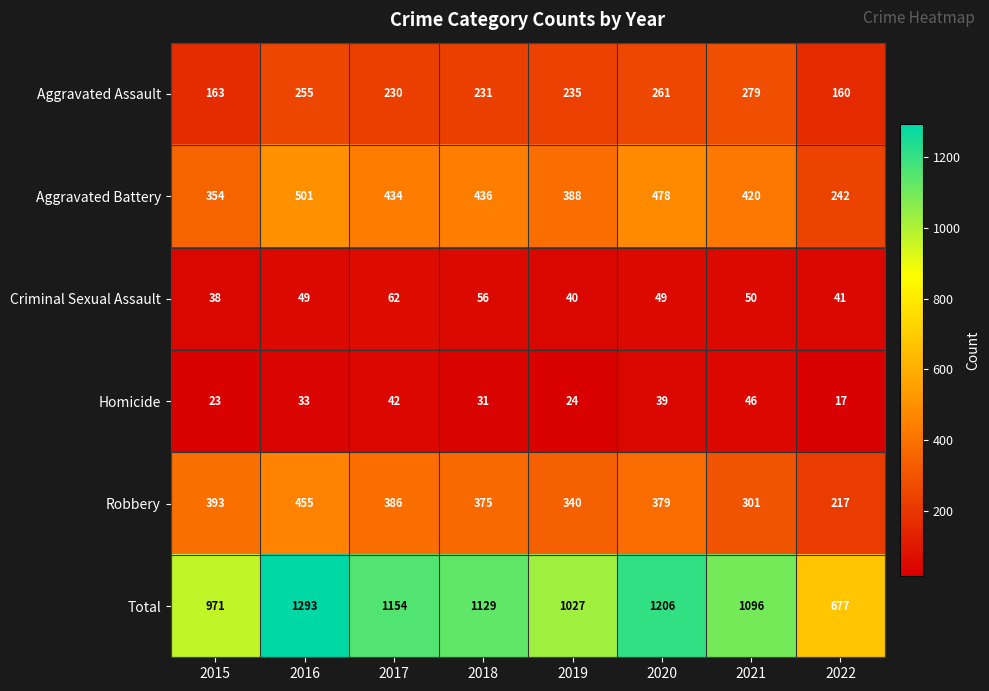

What is the smallest value displayed?

17